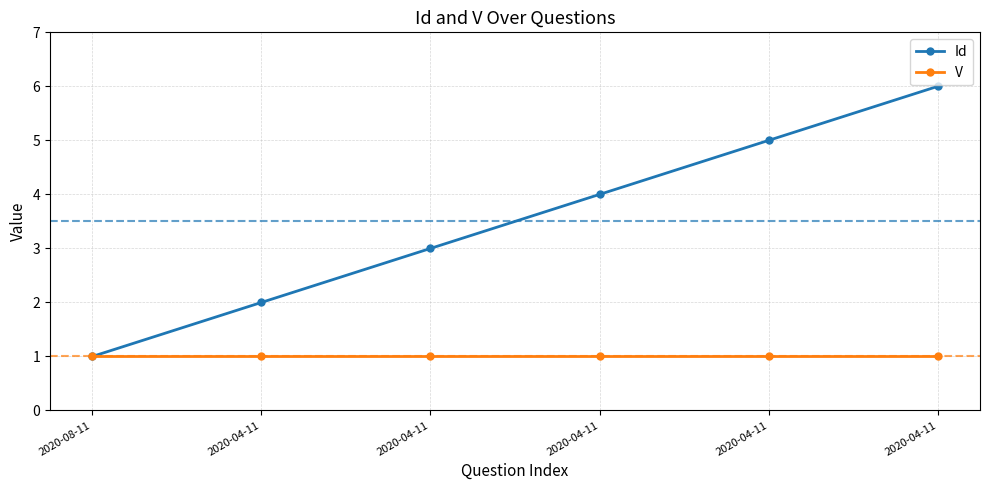

At how many categories does at least one series exceed 2?

4